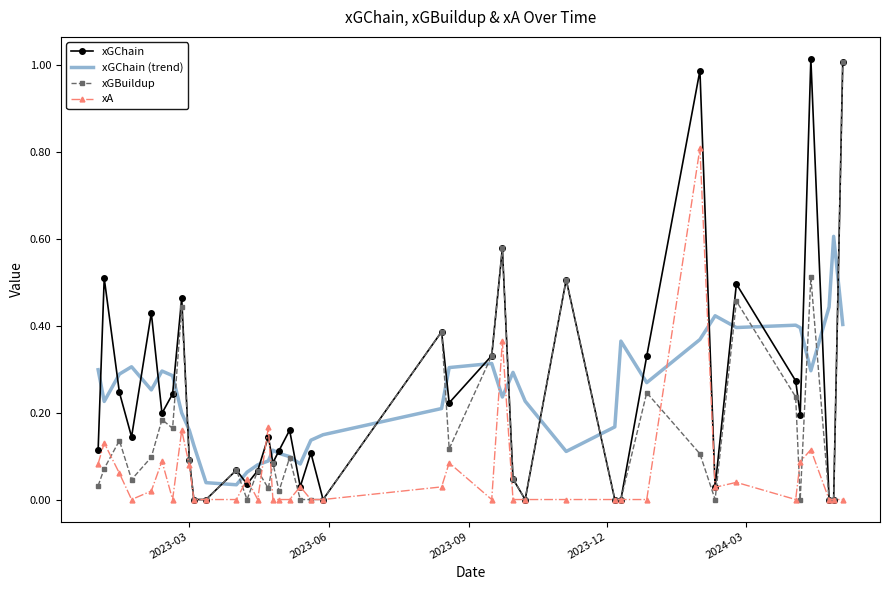

Which series has the largest range (max minus min)?

xGChain